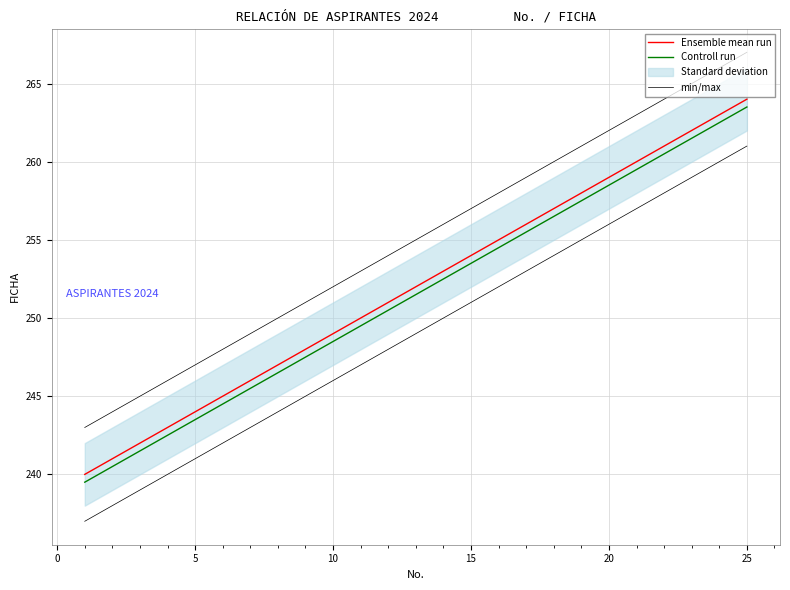

True or false: min/max and Controll run cross at least once.

False